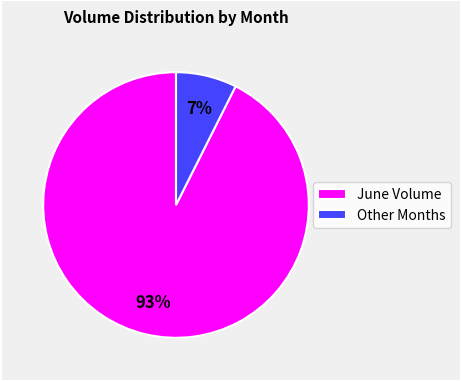

To the nearest percent, what portion does June Volume represent?

93%